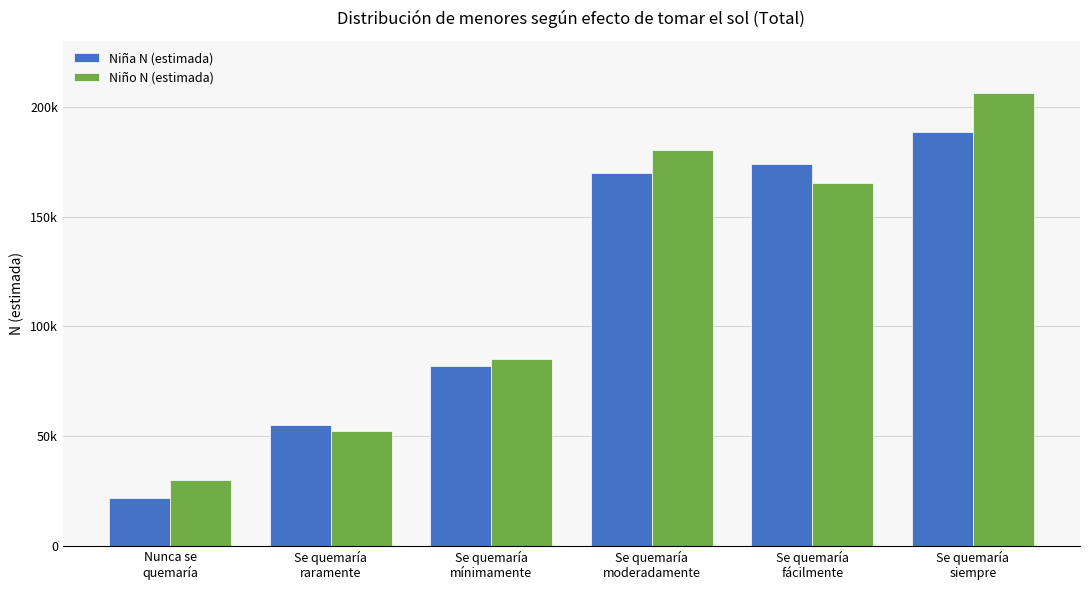

Reading left to right, list all the values displayed in this chart.

Niña N (estimada): Nunca se
quemaría=21721	Se quemaría
raramente=55060	Se quemaría
mínimamente=82042	Se quemaría
moderadamente=169719	Se quemaría
fácilmente=173748	Se quemaría
siempre=188727
Niño N (estimada): Nunca se
quemaría=30079	Se quemaría
raramente=52449	Se quemaría
mínimamente=85086	Se quemaría
moderadamente=180332	Se quemaría
fácilmente=165115	Se quemaría
siempre=206126